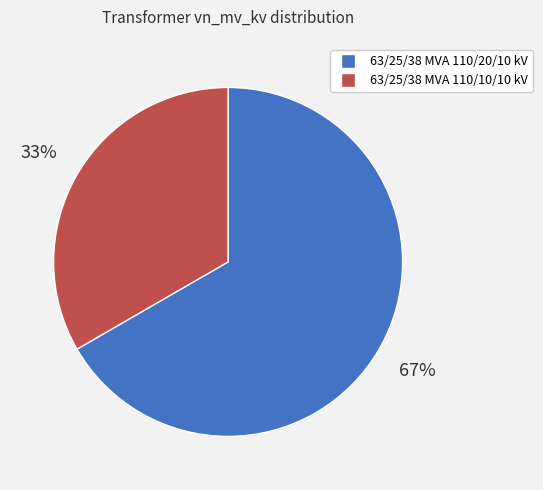

Which category accounts for the majority?

63/25/38 MVA 110/20/10 kV